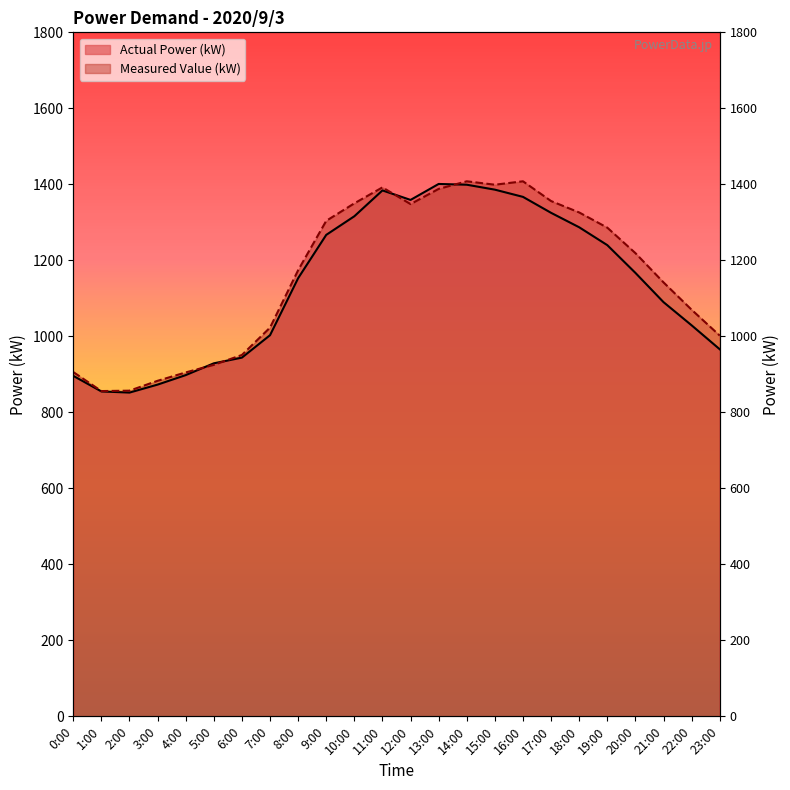

Which series has the widest spread of values?

Measured Value (kW)